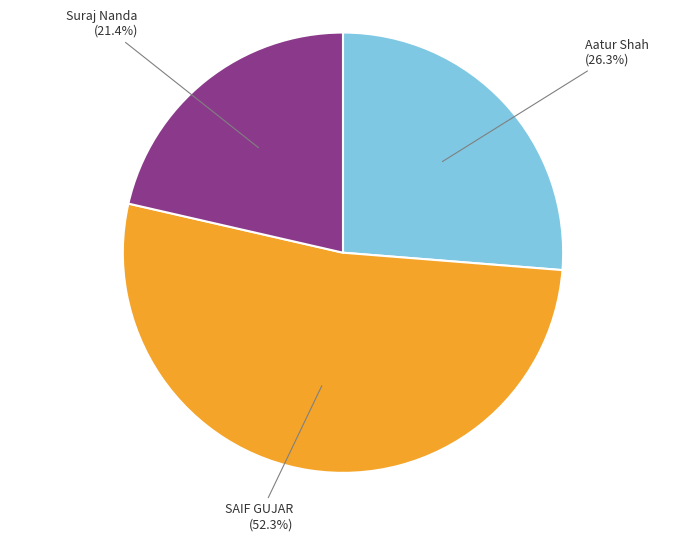

To the nearest percent, what is the difference between the largest and smallest slice percentages?

31%